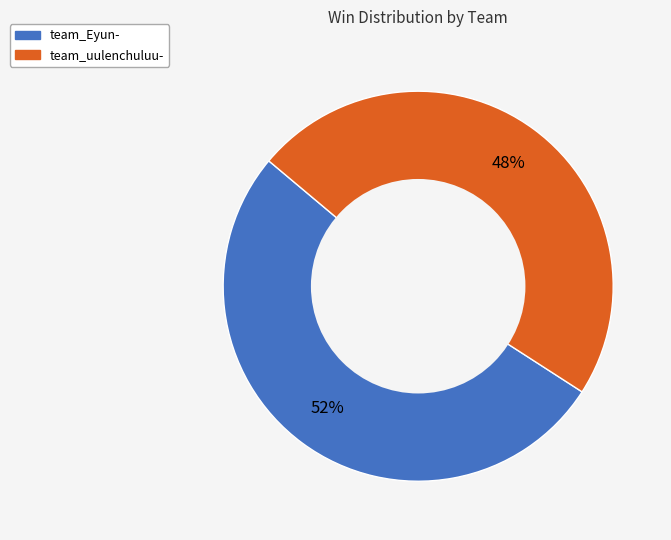

To the nearest percent, what portion does team_Eyun- represent?

52%